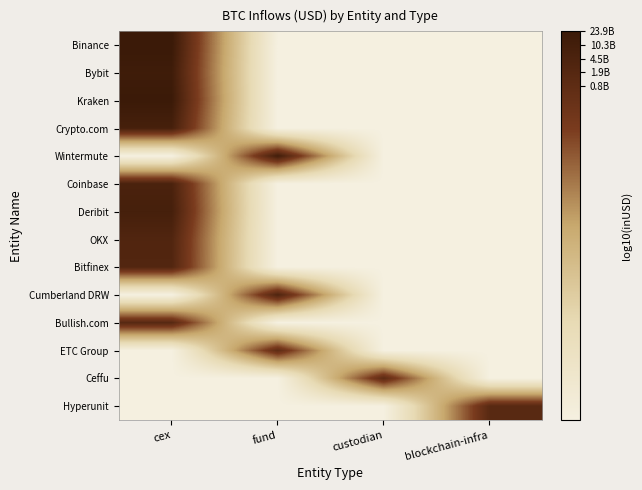

What is the spread (max minus min) of values at fund?

10.1